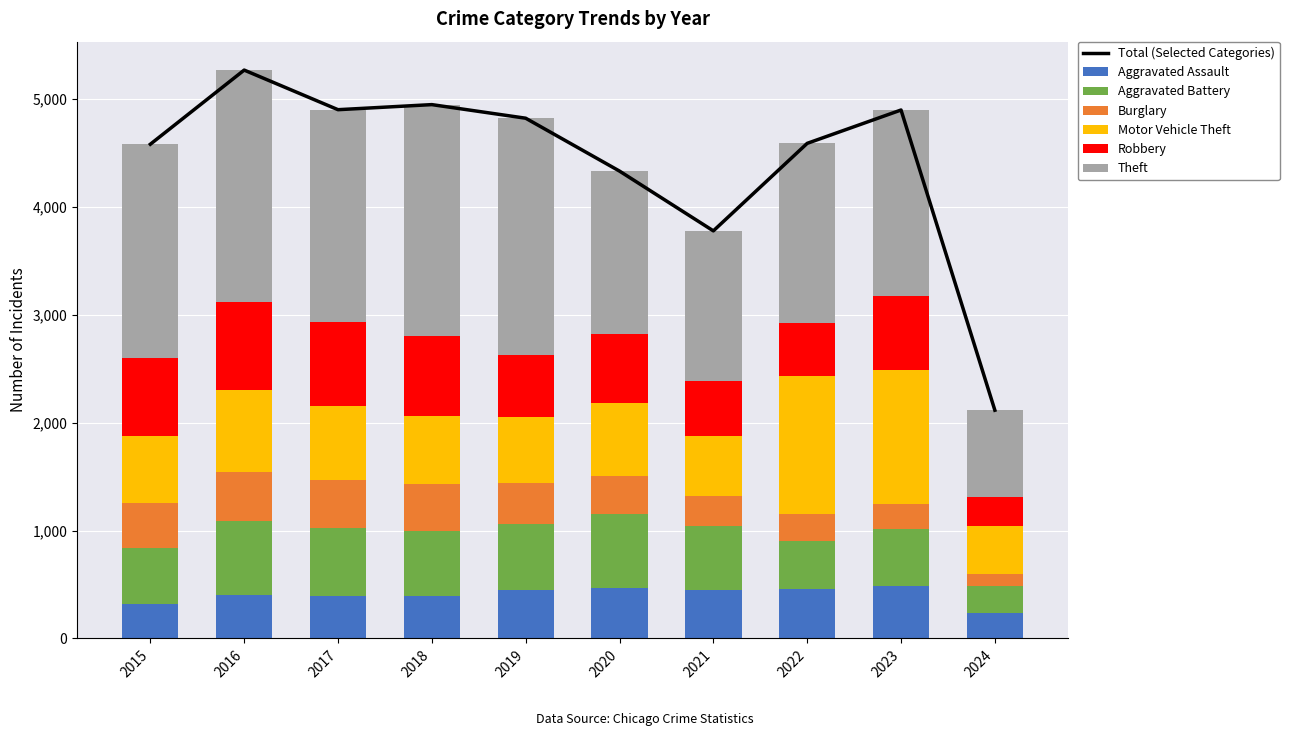

Which series has the widest spread of values?

Theft